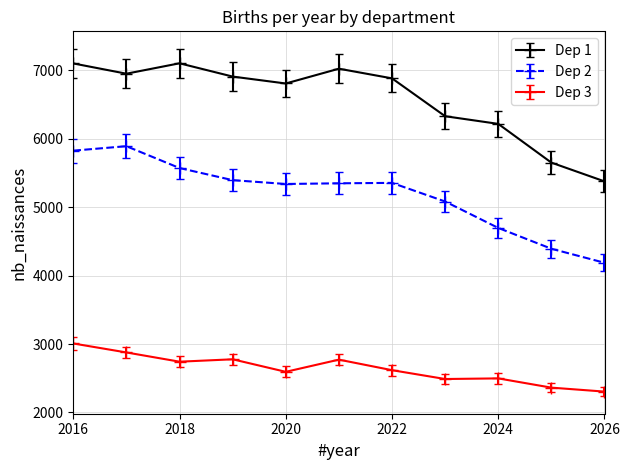

Which series has the largest total across all categories?

Dep 1